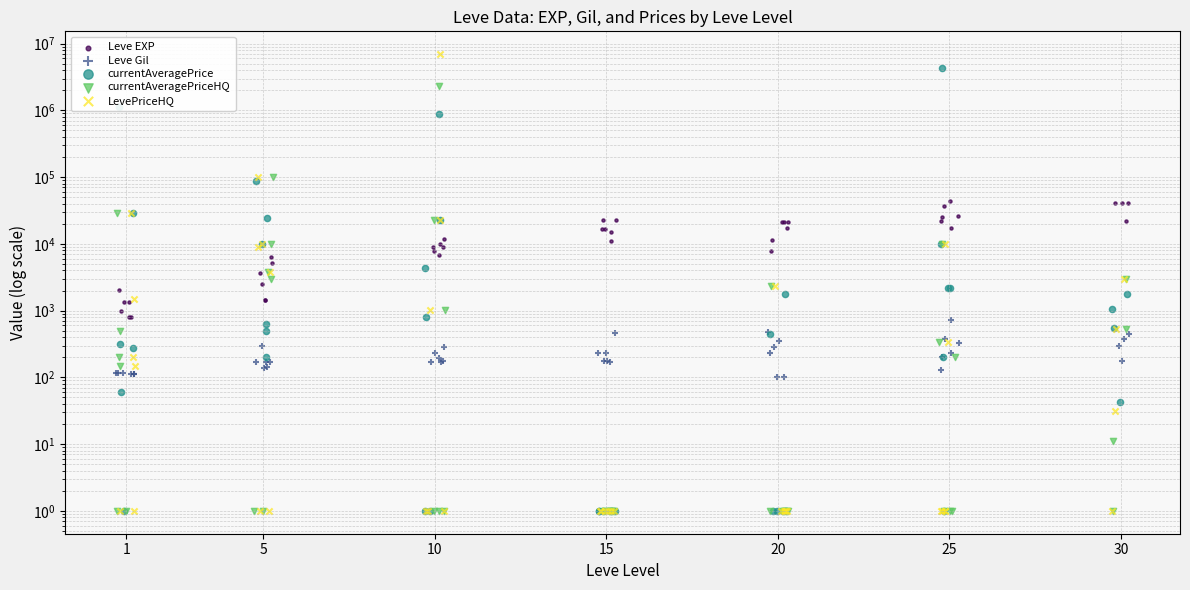

Which series has the widest spread of Y values?

LevePriceHQ